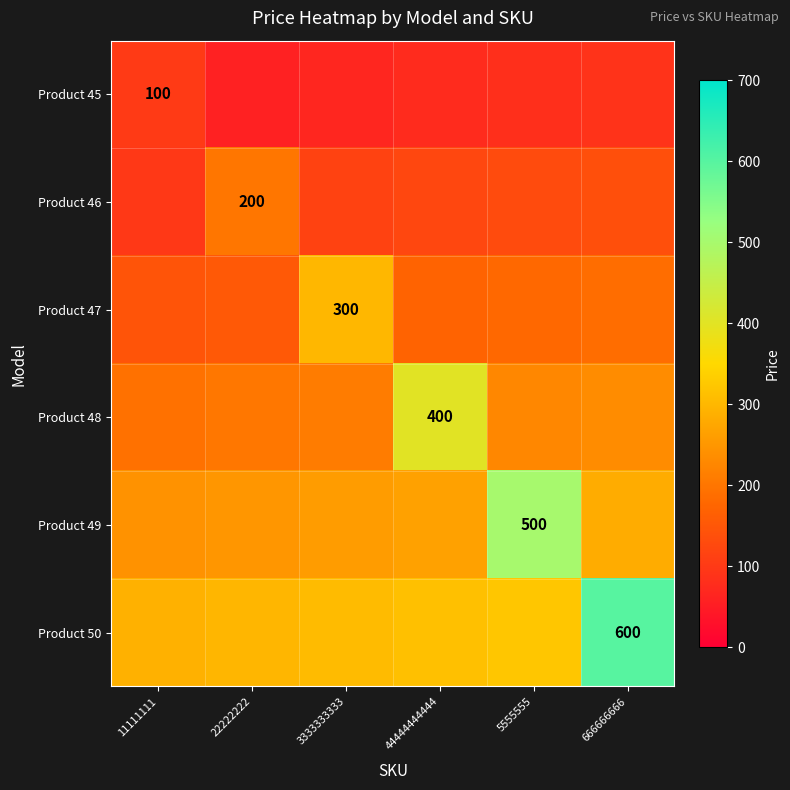

The value of Product 47 at 3333333333 is 110. True or false?

False